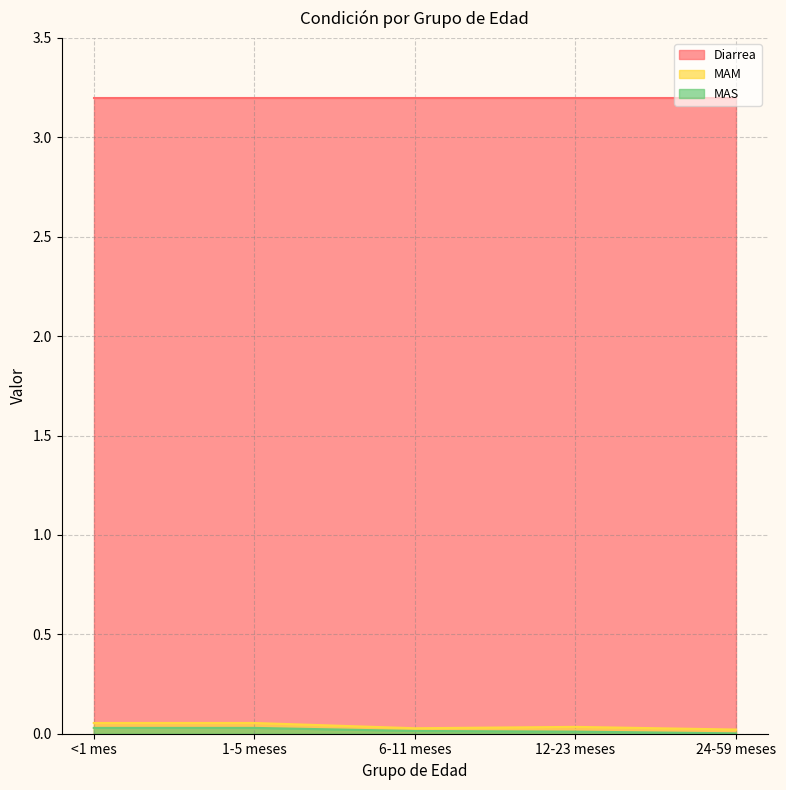

The value of MAM at 1-5 meses is 0.1. True or false?

False